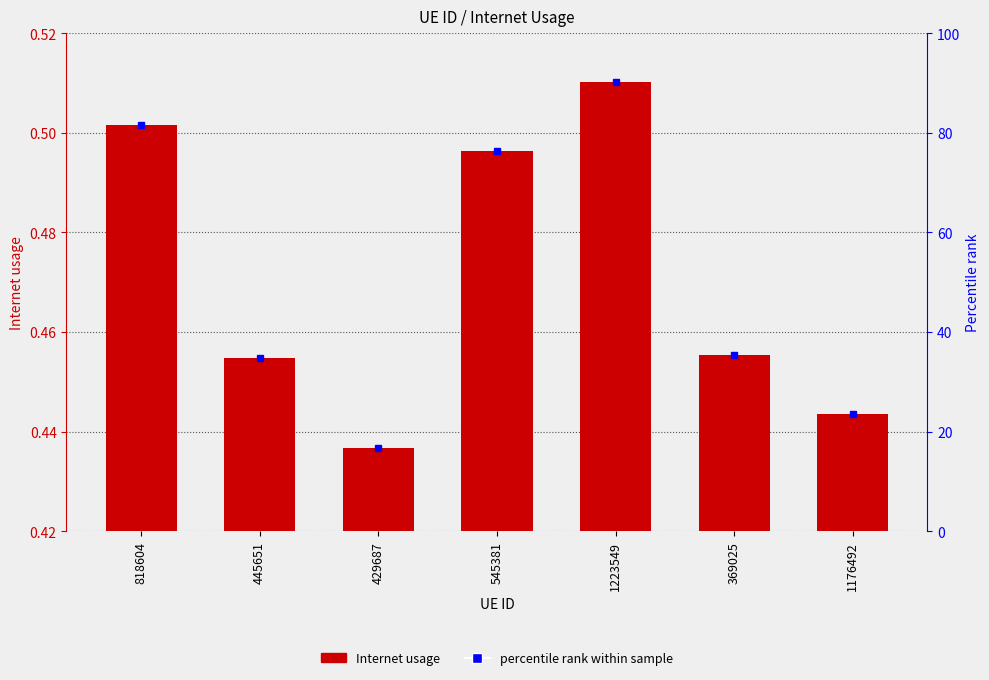

Is it true that the value at 1176492 is 0.4?

True